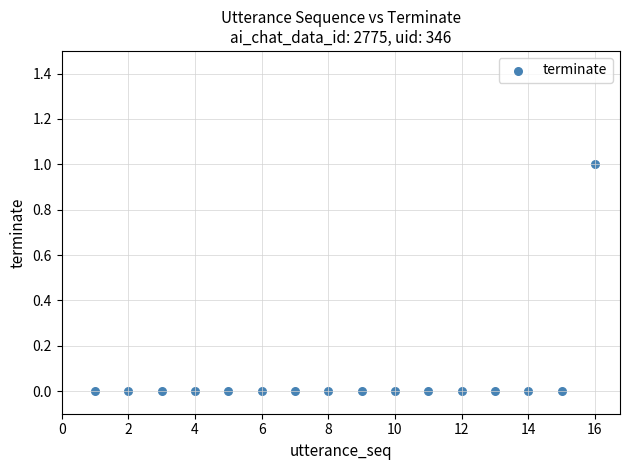

List the coordinates of all points as (X, Y) pairs, reading left to right.

(1, 0)  (2, 0)  (3, 0)  (4, 0)  (5, 0)  (6, 0)  (7, 0)  (8, 0)  (9, 0)  (10, 0)  (11, 0)  (12, 0)  (13, 0)  (14, 0)  (15, 0)  (16, 1)